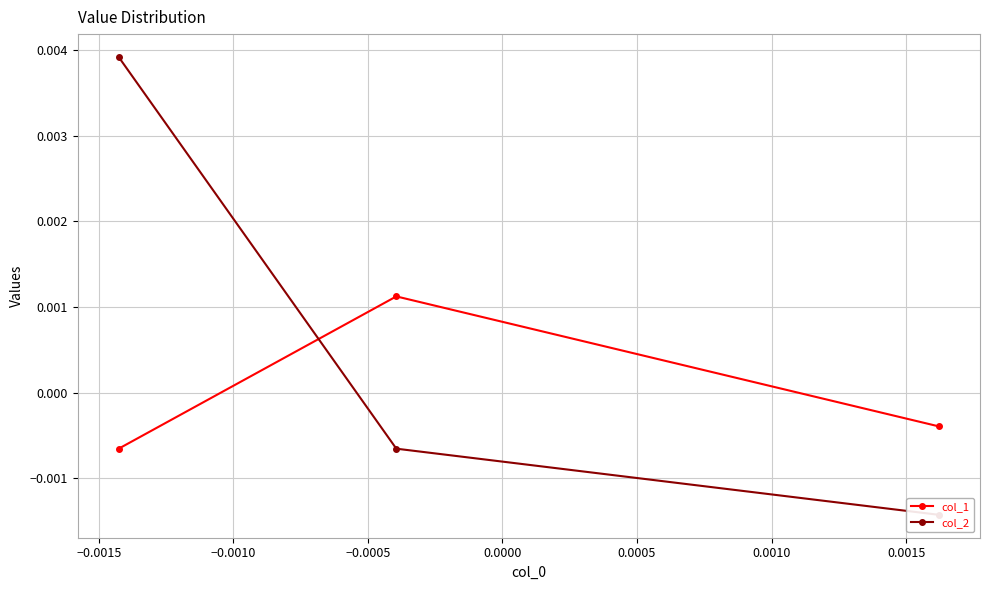

The value of col_2 at −0.0015 is -0.0. True or false?

True